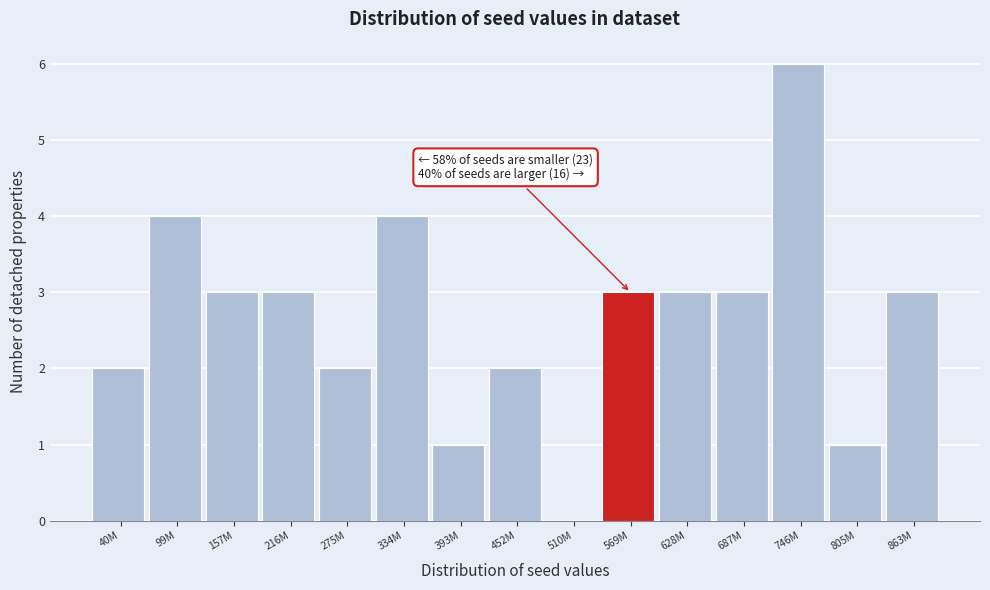

Reading left to right, list all the values displayed in this chart.

40M=2	99M=4	157M=3	216M=3	275M=2	334M=4	393M=1	452M=2	510M=0	569M=3	628M=3	687M=3	746M=6	805M=1	863M=3